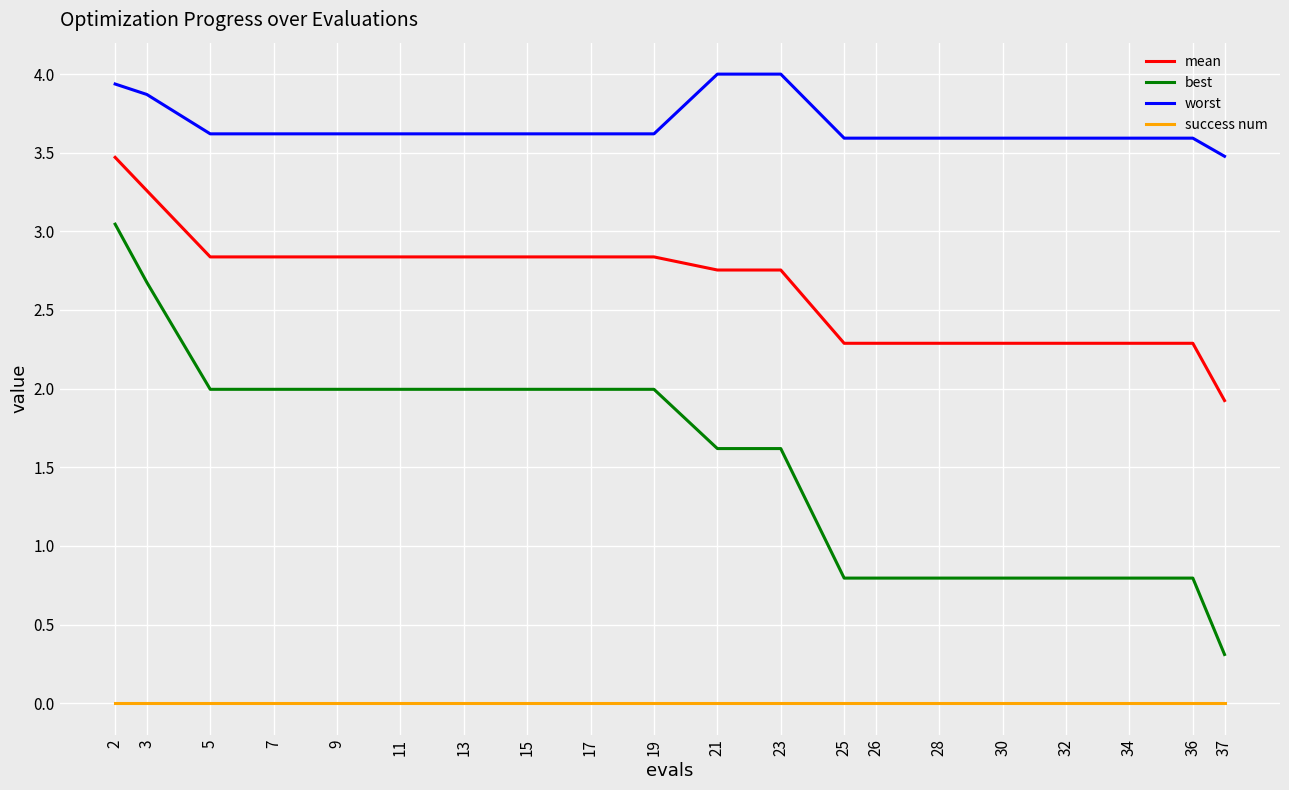

What is the total value across all series at 7?

8.5